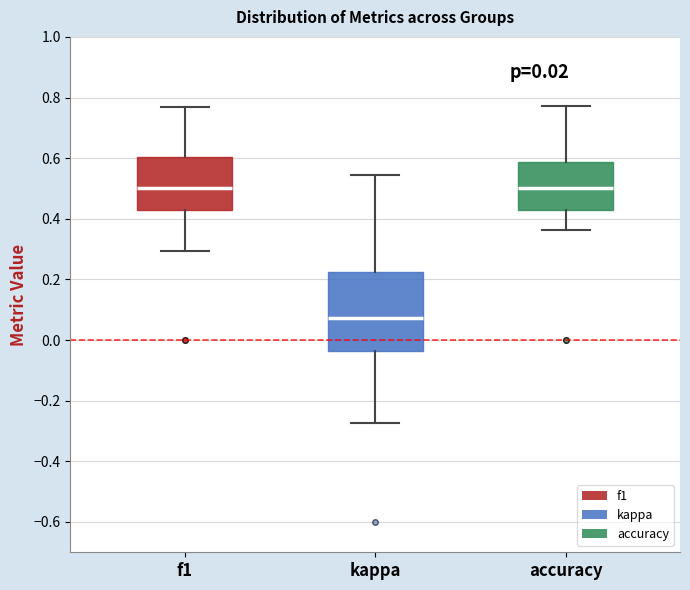

Reading left to right, transcribe this box plot: for each box, give where its median line is, the range the box spans, and where its two whiskers end, as read against the y-axis. The values are not printed on the chart, so give them approximately, as read against the axis.

f1: median 0.50, box 0.44 to 0.60, whiskers 0.30 to 0.76
kappa: median 0.08, box -0.04 to 0.22, whiskers -0.28 to 0.54
accuracy: median 0.50, box 0.42 to 0.58, whiskers 0.36 to 0.78